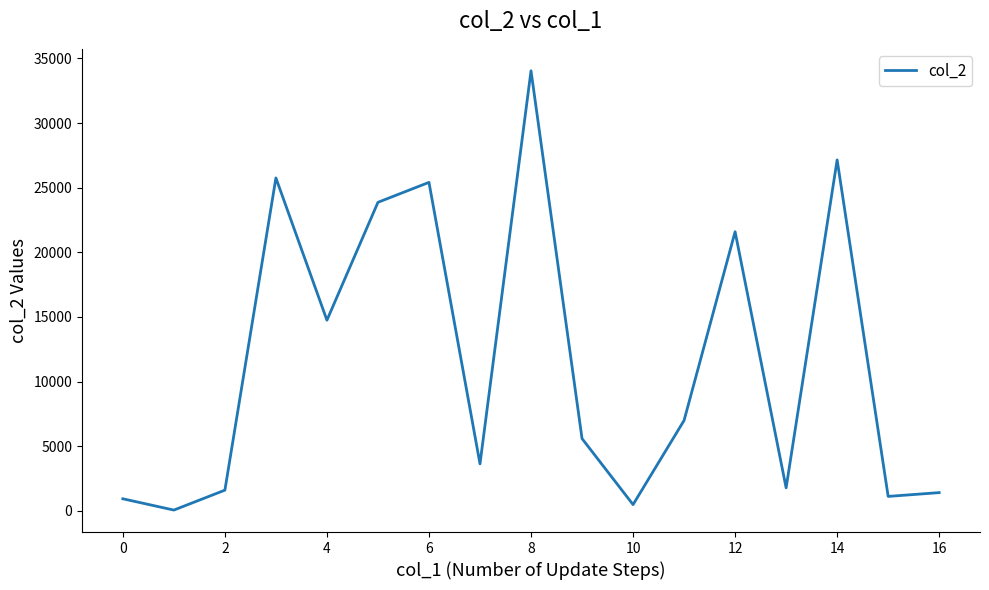

What is the maximum value shown in the chart?

34044